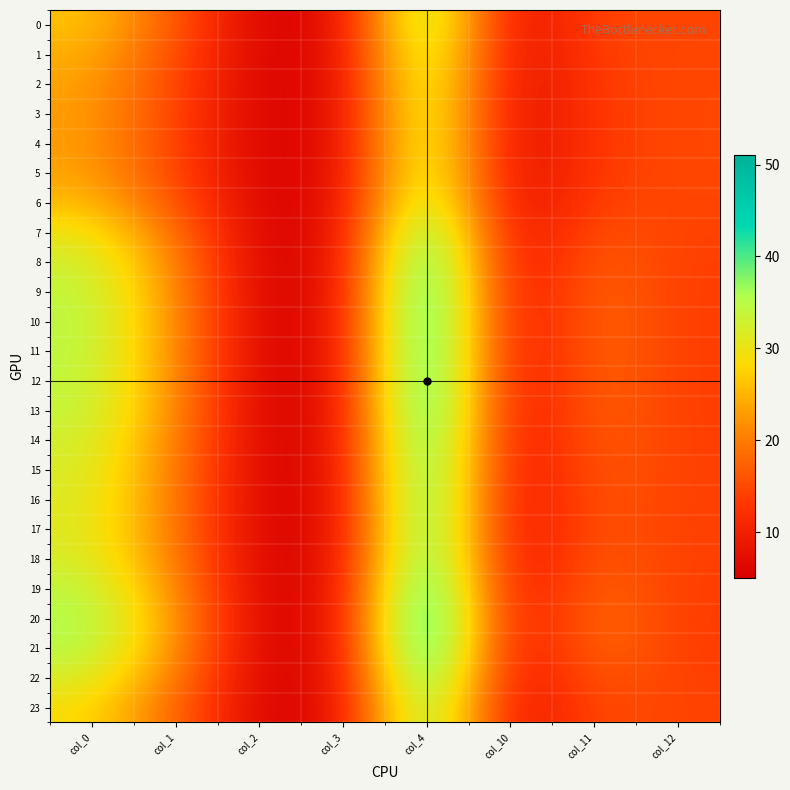

Which series has the largest total across all categories?

20